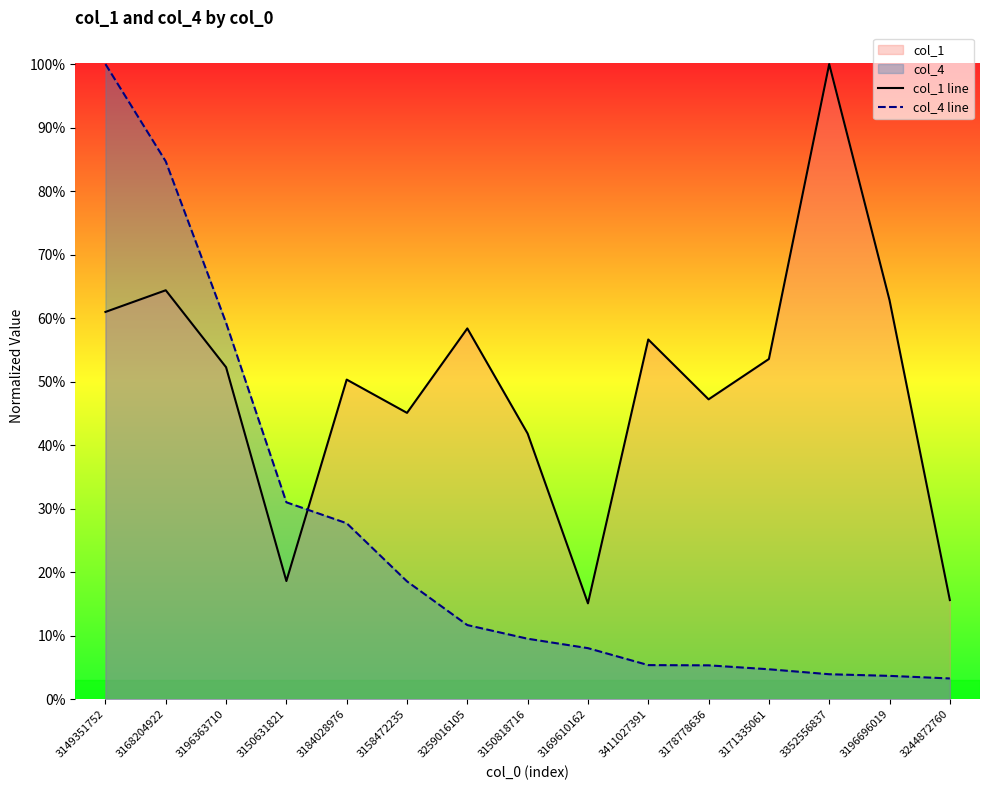

Which series has the largest range (max minus min)?

col_4 line